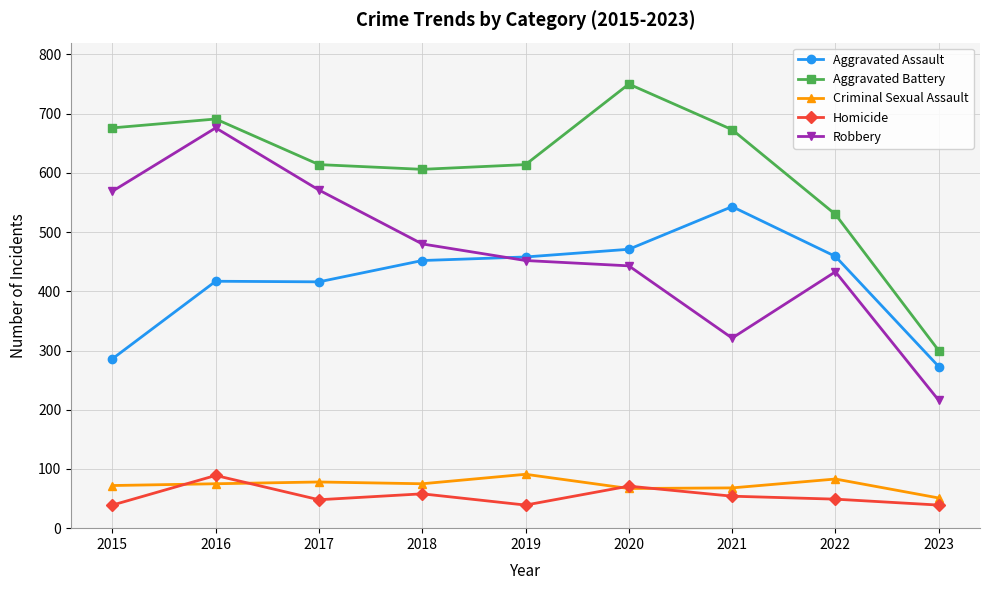

True or false: Robbery has more than 1 points higher than both neighbors.

True